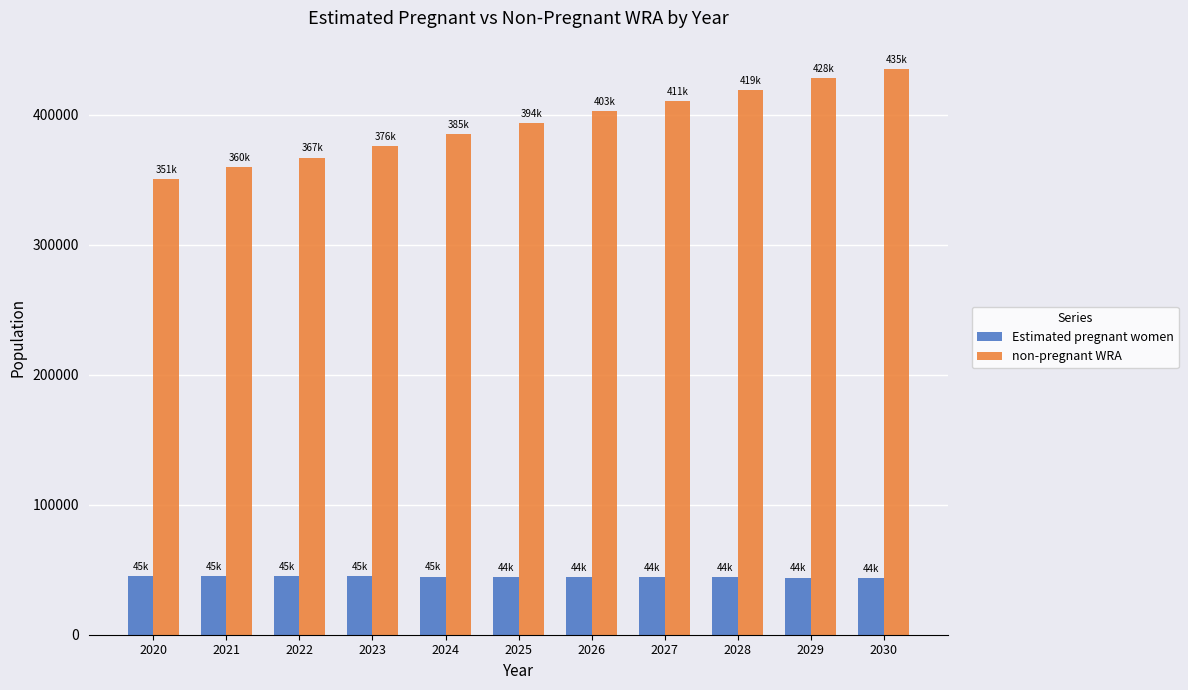

Is the value of Estimated pregnant women at 2020 greater than the value of non-pregnant WRA at 2030?

No